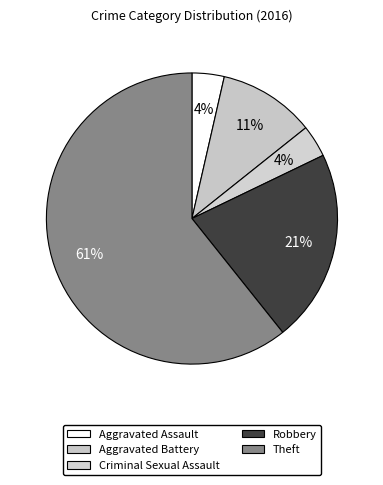

To the nearest percent, what is the combined percentage of Theft and Criminal Sexual Assault?

64%